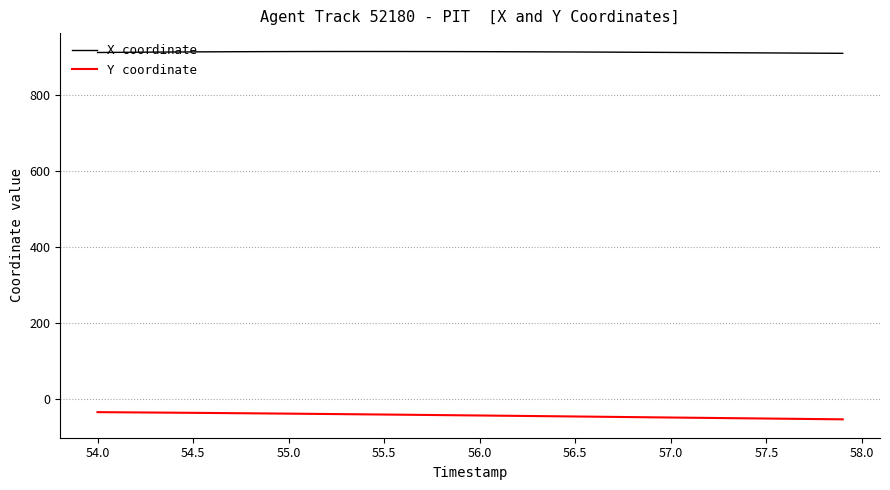

True or false: X coordinate and Y coordinate intersect in this chart.

False